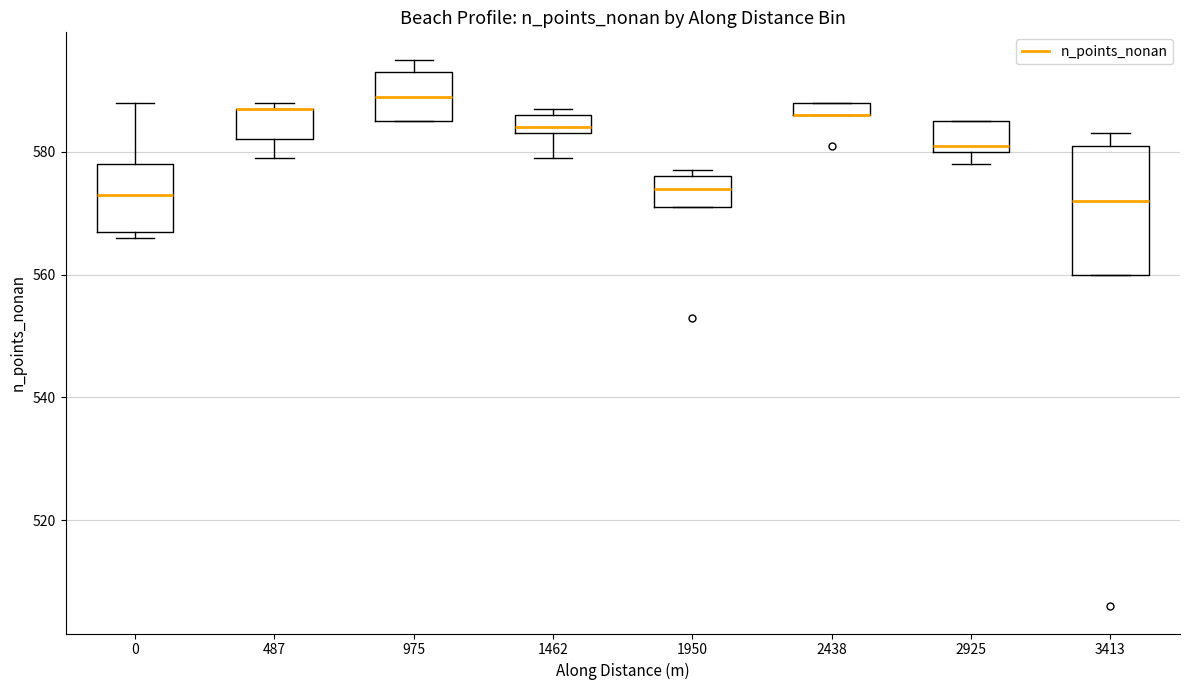

Where is the lower edge of the box at x = 2438 on the y-axis? The values are not printed on the chart, so give them approximately, as read against the axis.

586